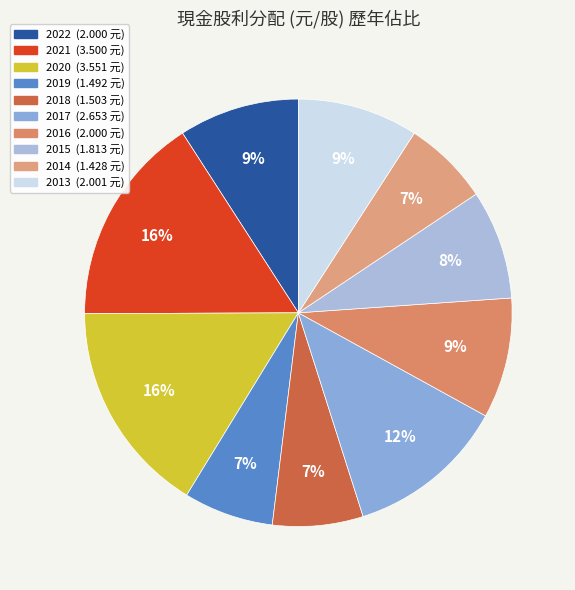

How many slices are in this pie chart?

10